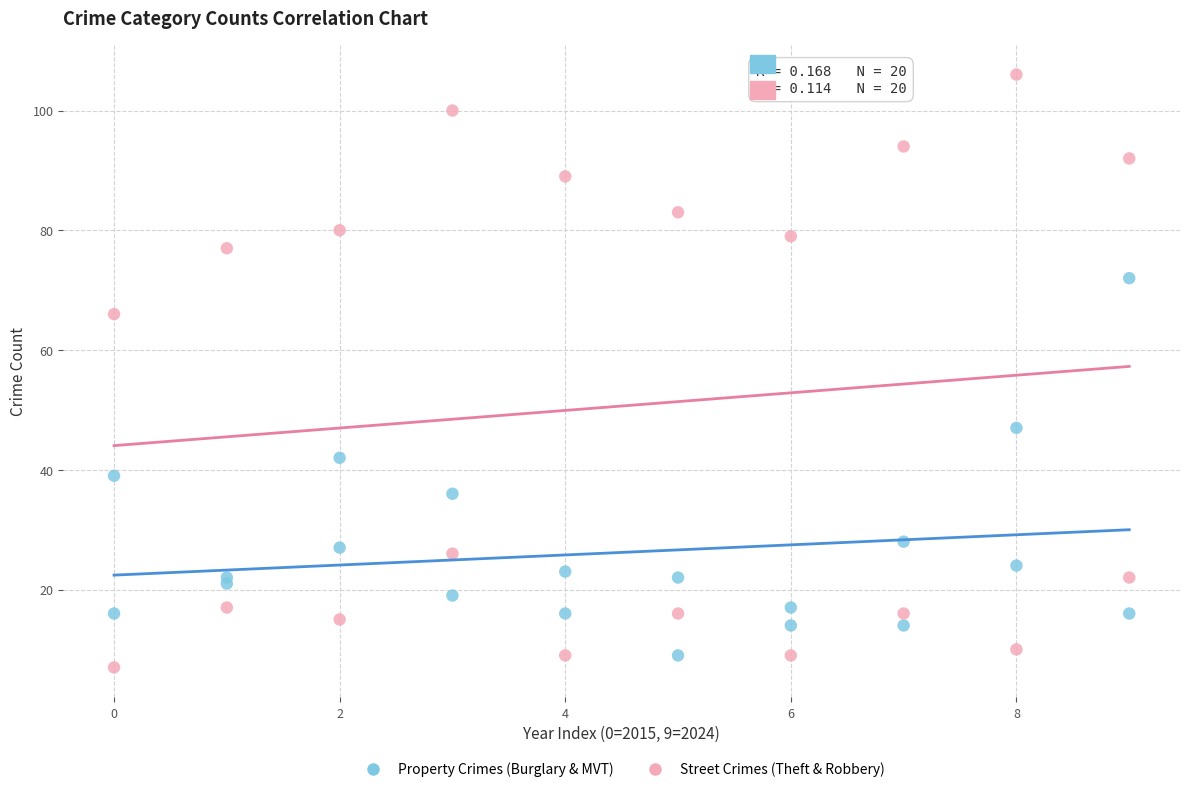

What is the X range (max minus min) for the scatter plot?

9